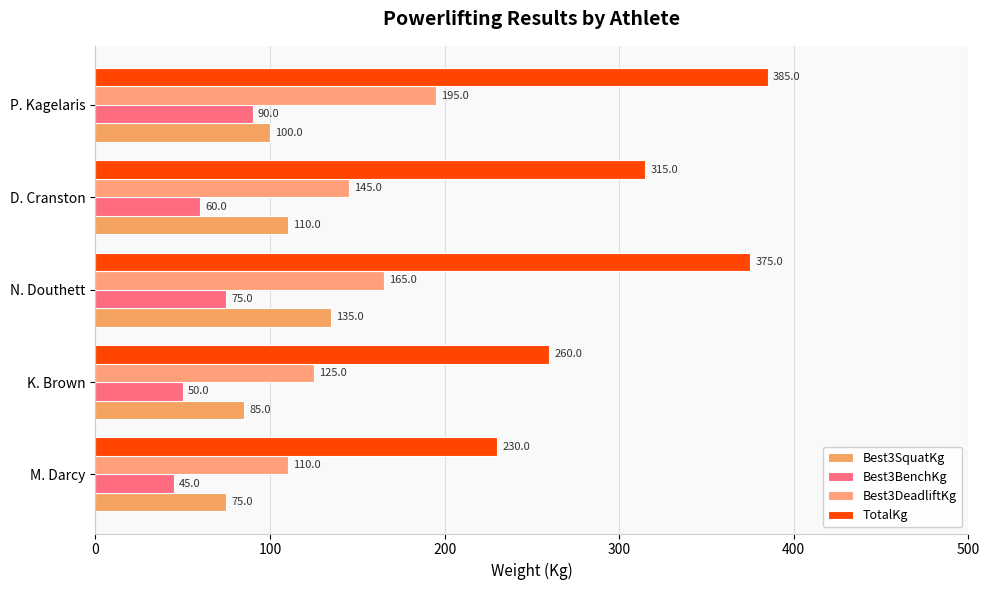

Which series has the widest spread of values?

TotalKg